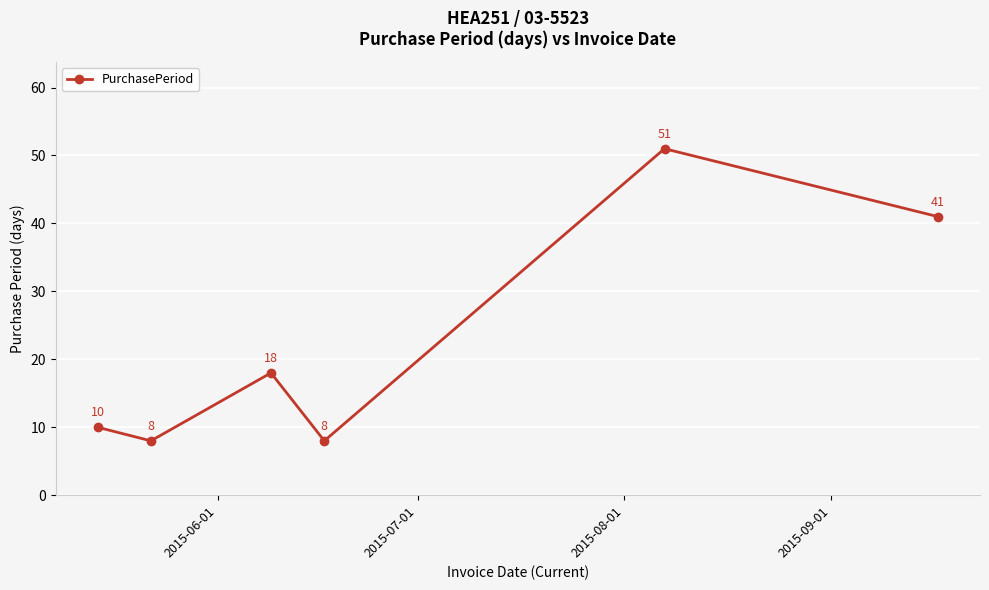

True or false: the data has more than 0 interior local peaks.

True